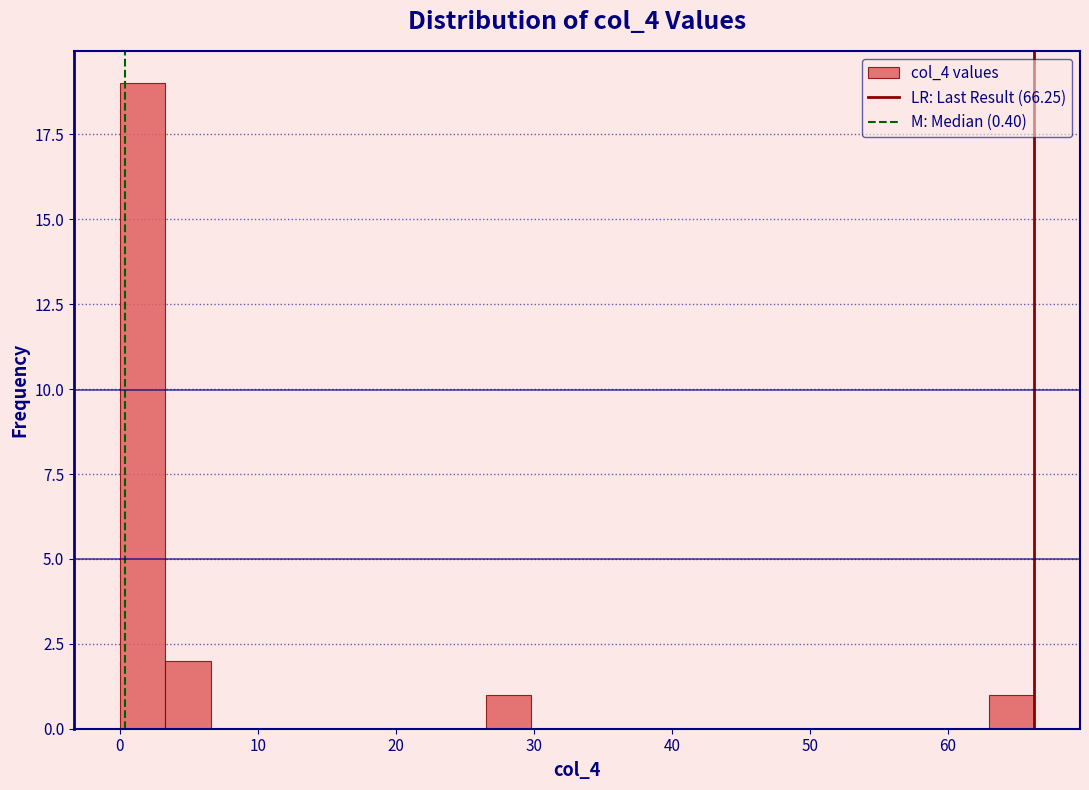

Read against the x-axis, roughly where is the centre of the tallest bar?

2